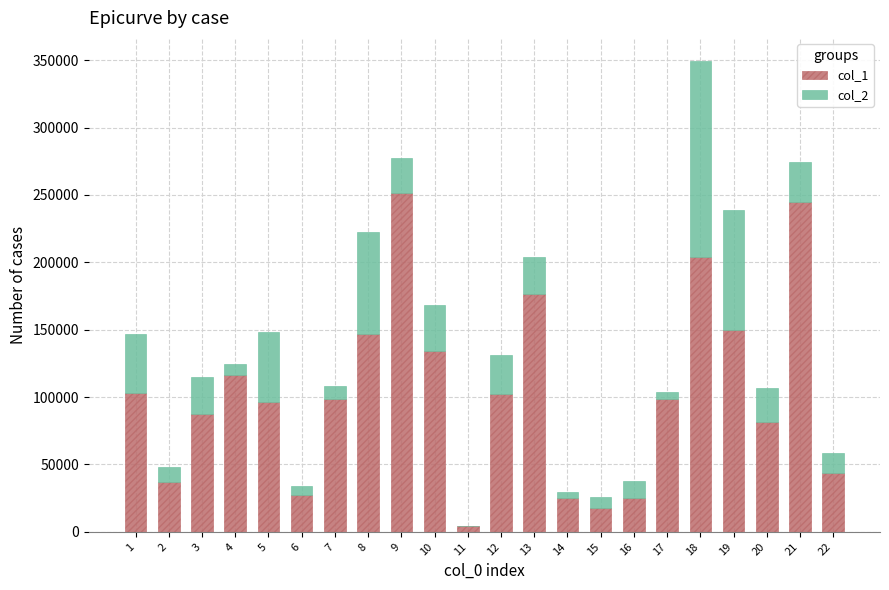

What is the sum of the col_1 values at 5 and 2?

132881.0